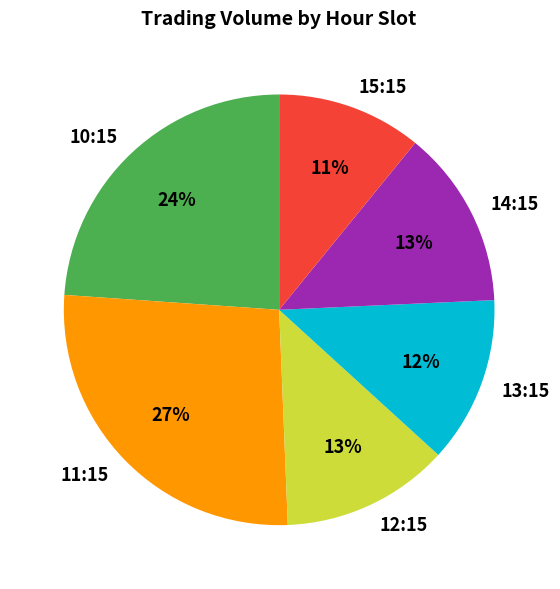

Between 15:15 and 13:15, which is larger?

13:15